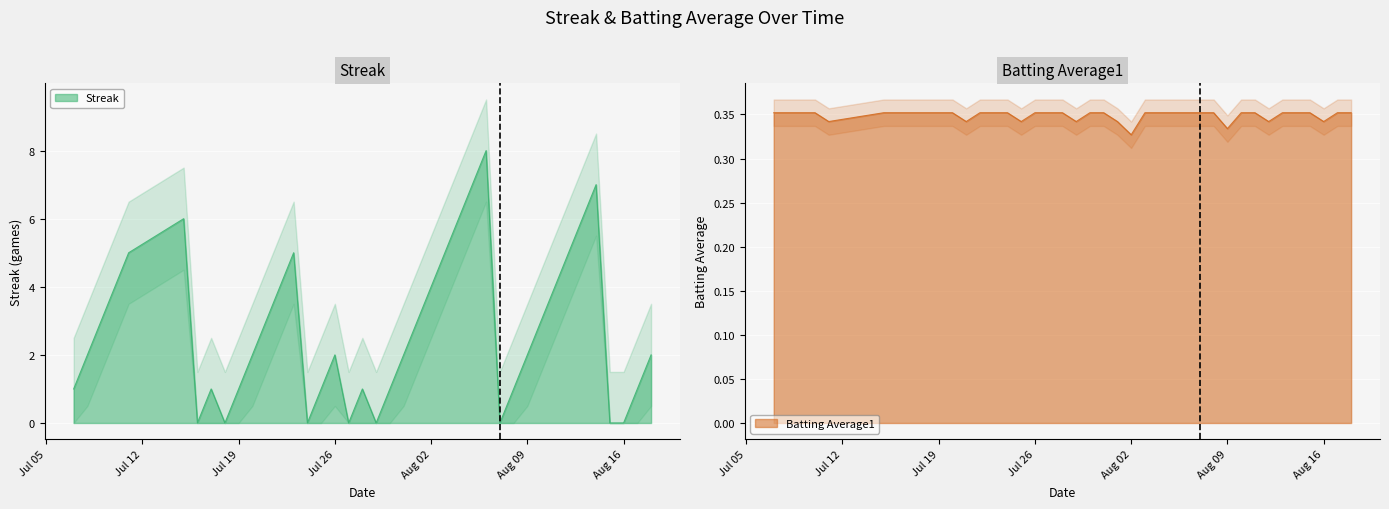

At which category does the chart reach its peak across all series?

2010-08-06